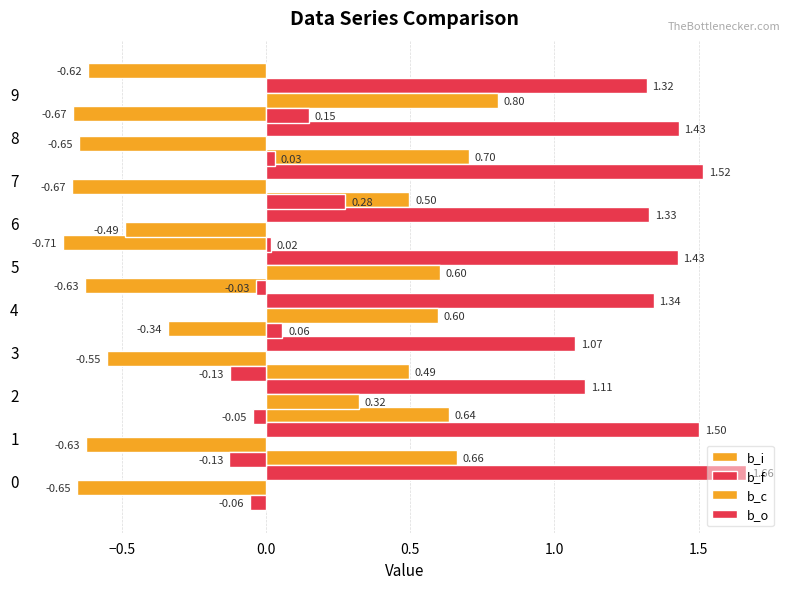

The b_i series shows -0.7 at 9. True or false?

True